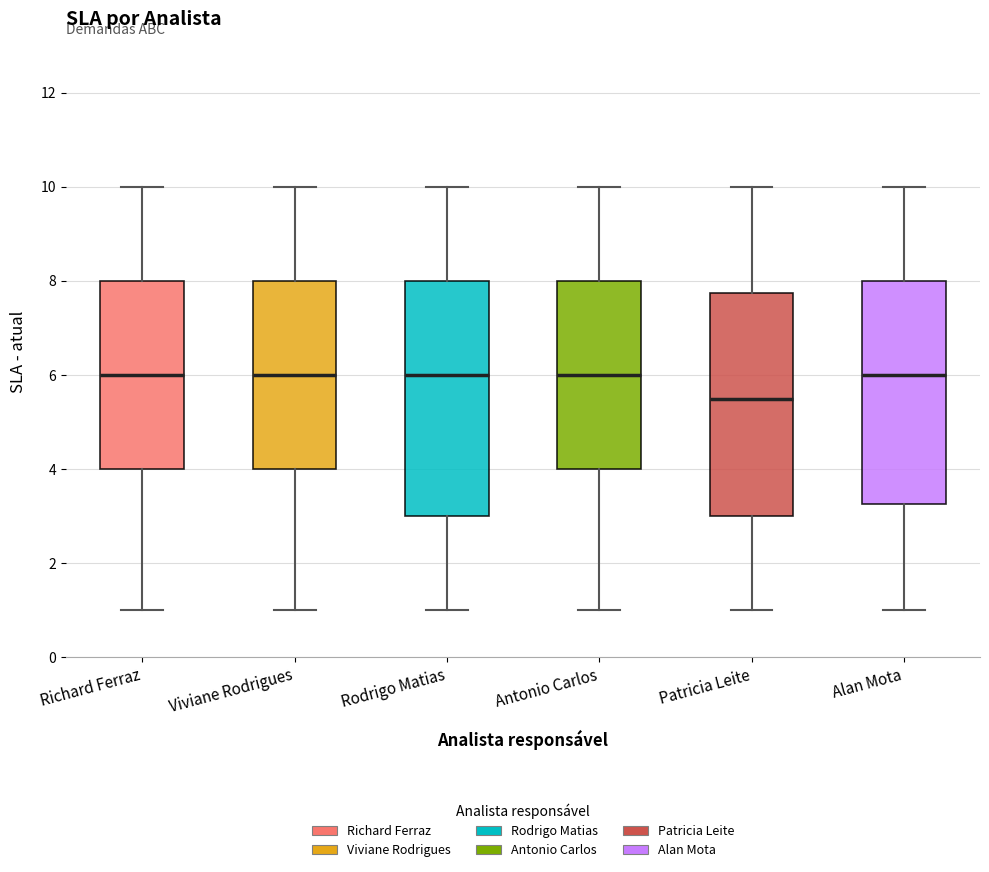

Which box is the tallest, from its lower edge to its upper edge?

Rodrigo Matias